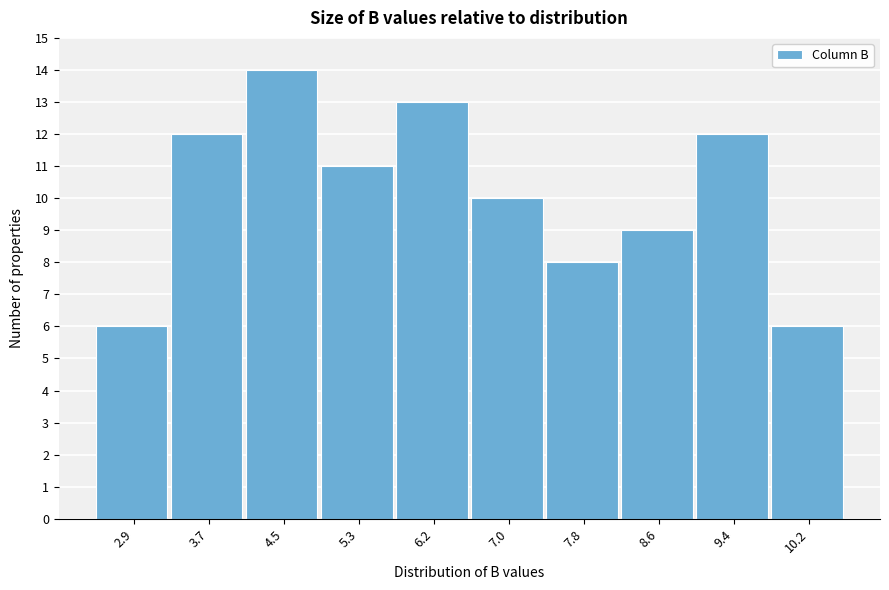

Reading left to right, what are all the values shown in this chart?

6	12	14	11	13	10	8	9	12	6